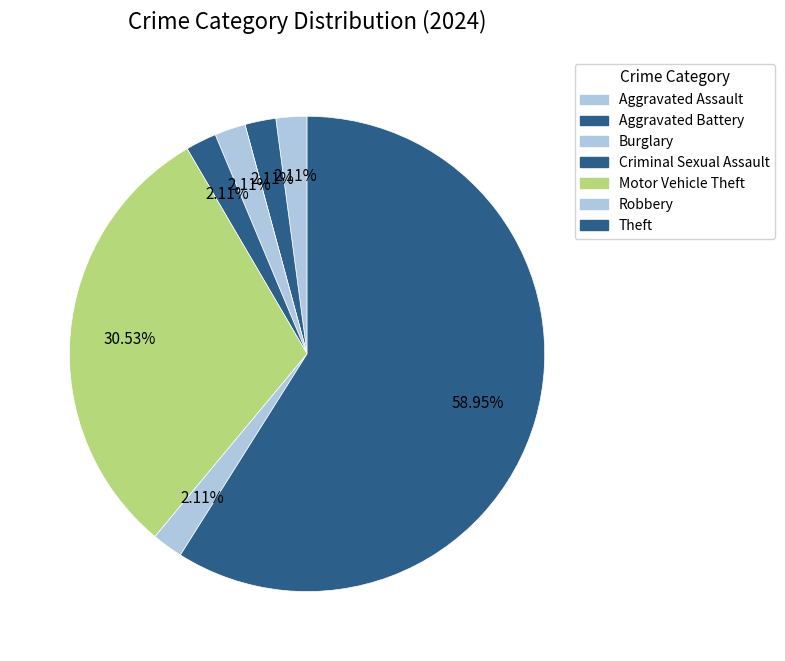

To the nearest percent, what is the difference between the largest and smallest slice percentages?

59%